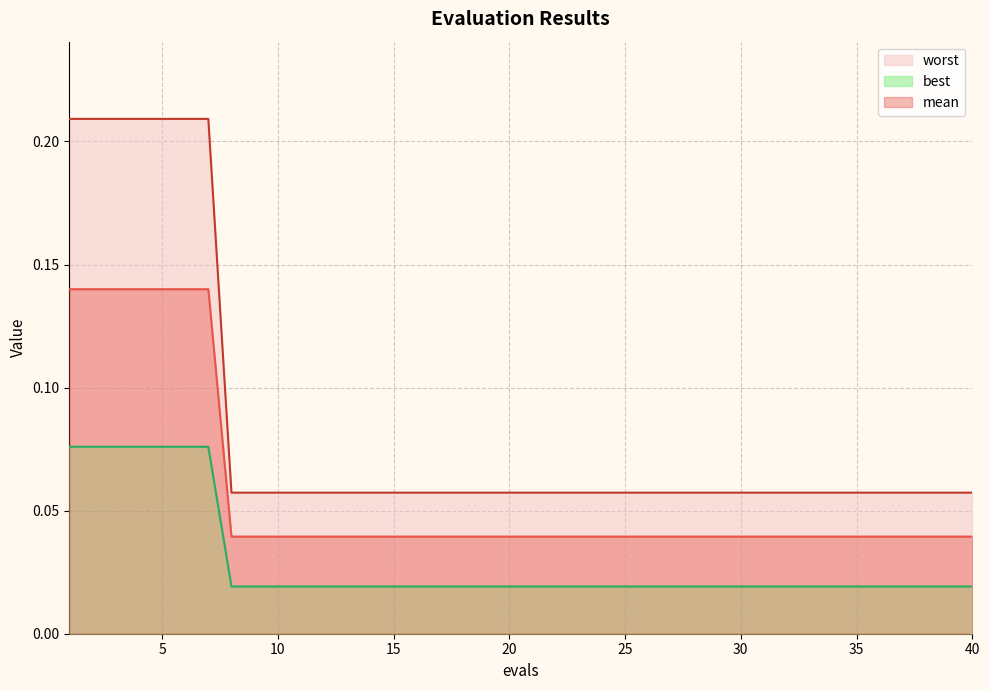

At which category is the sum across all series the highest?

1